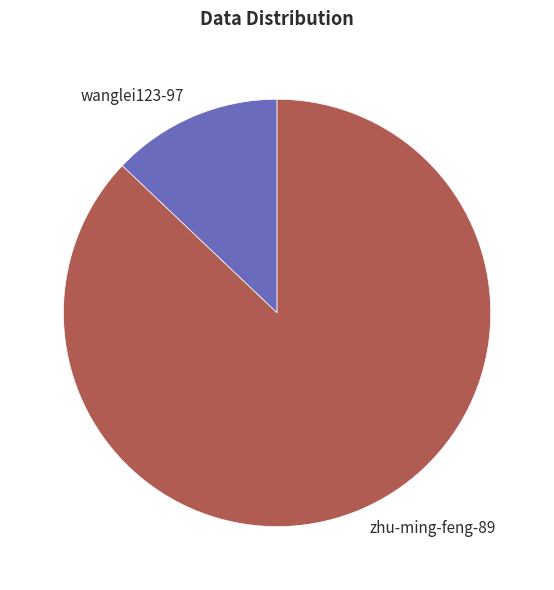

Which has a higher value, wanglei123-97 or zhu-ming-feng-89?

zhu-ming-feng-89